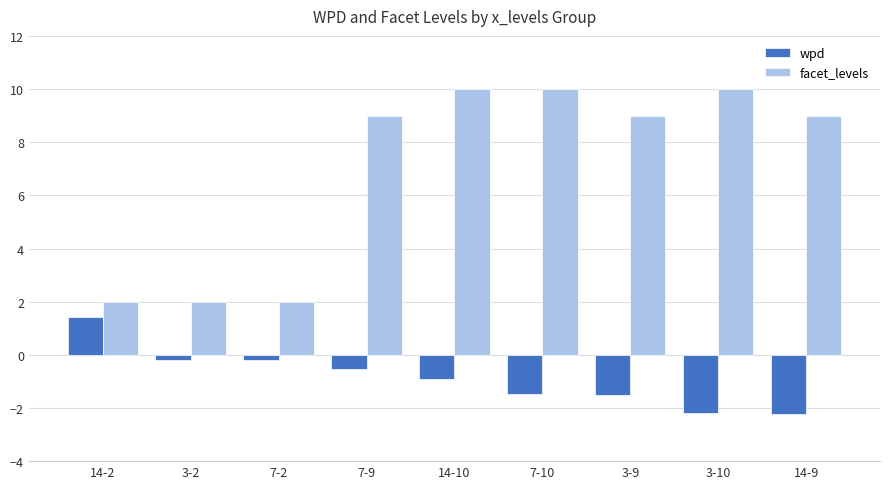

The value of wpd at 14-10 is -0.3. True or false?

False